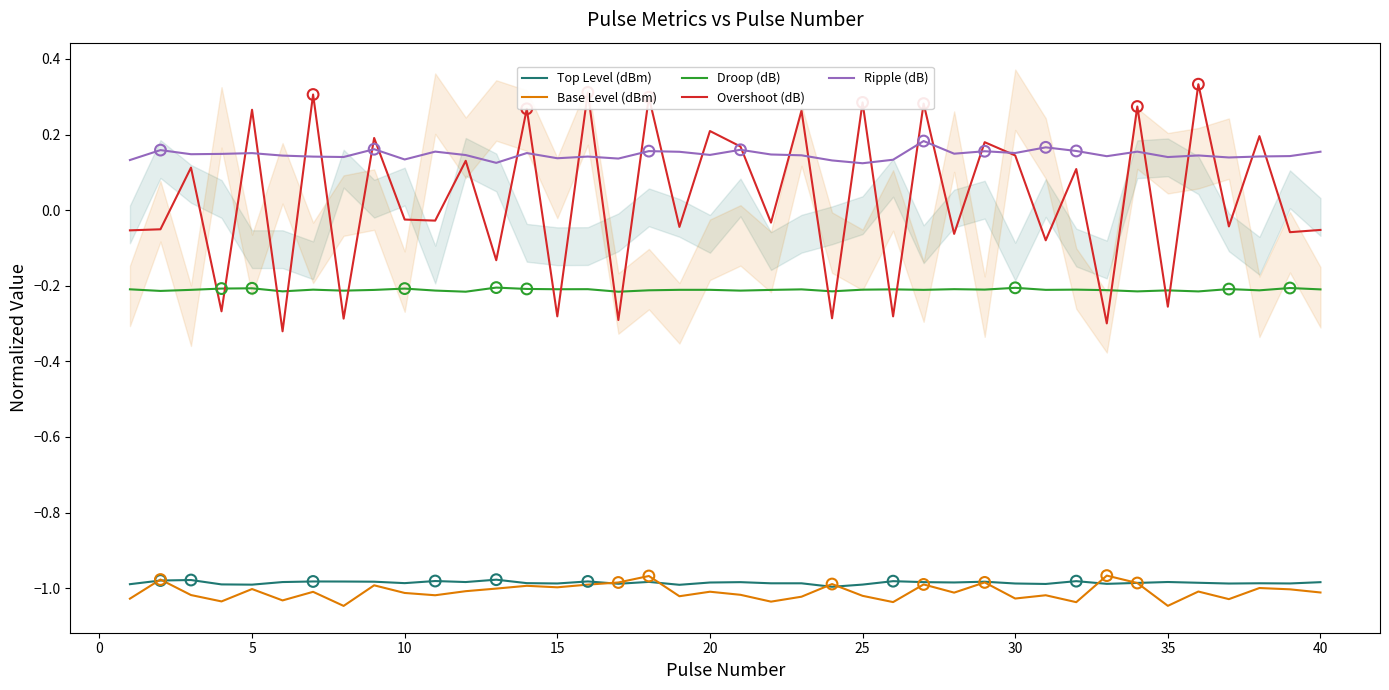

True or false: Overshoot (dB) and Top Level (dBm) intersect in this chart.

False